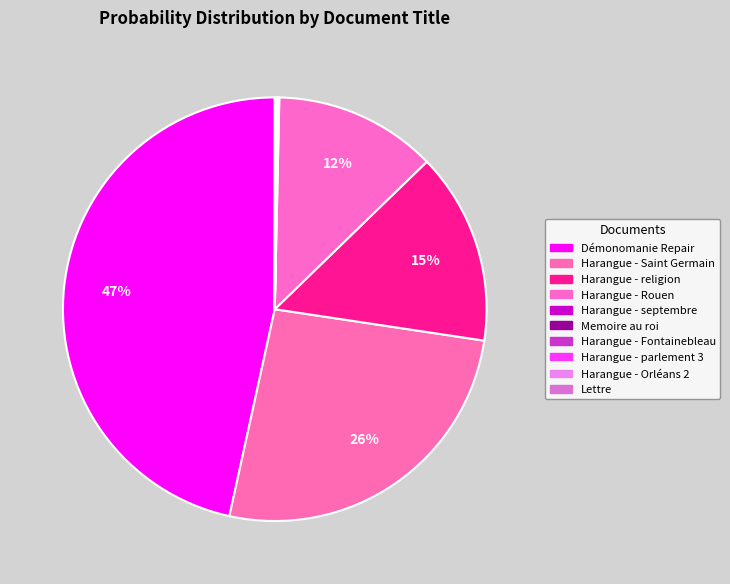

Which category has the biggest portion of the pie?

Démonomanie Repair